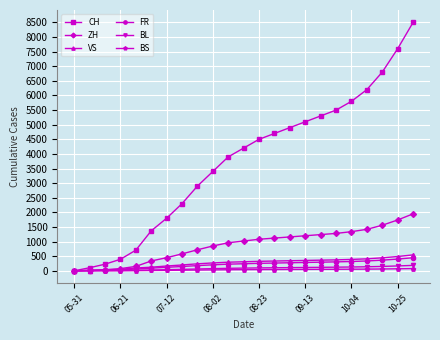

Which series has the widest spread of values?

CH